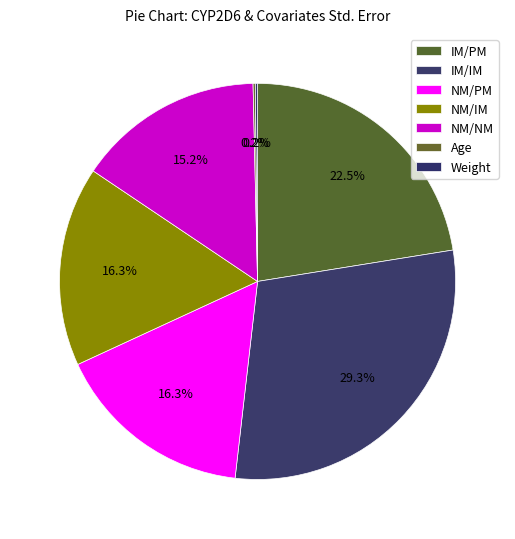

True or false: Age accounts for 1% of the total.

False